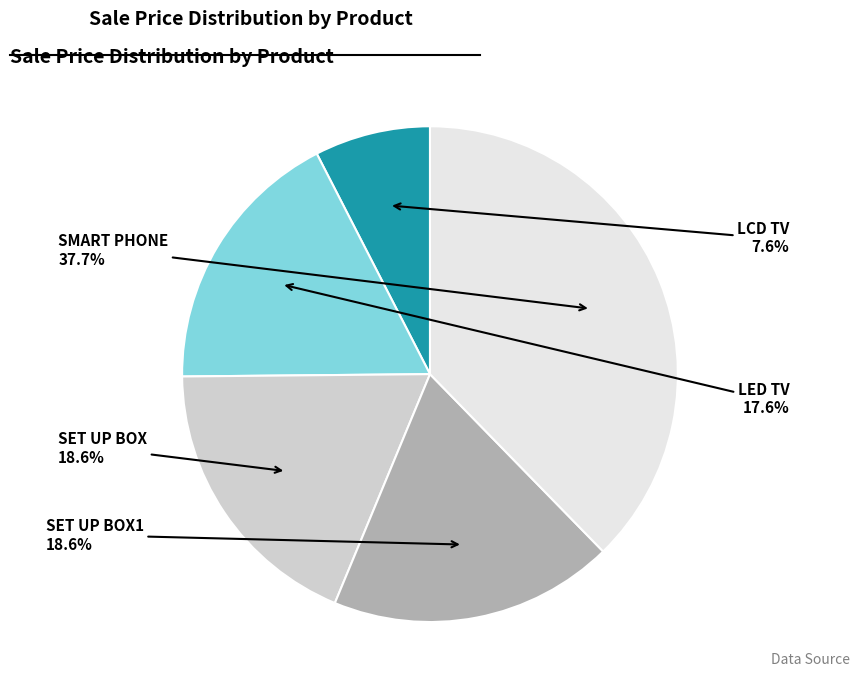

Which category has the biggest portion of the pie?

SMART PHONE